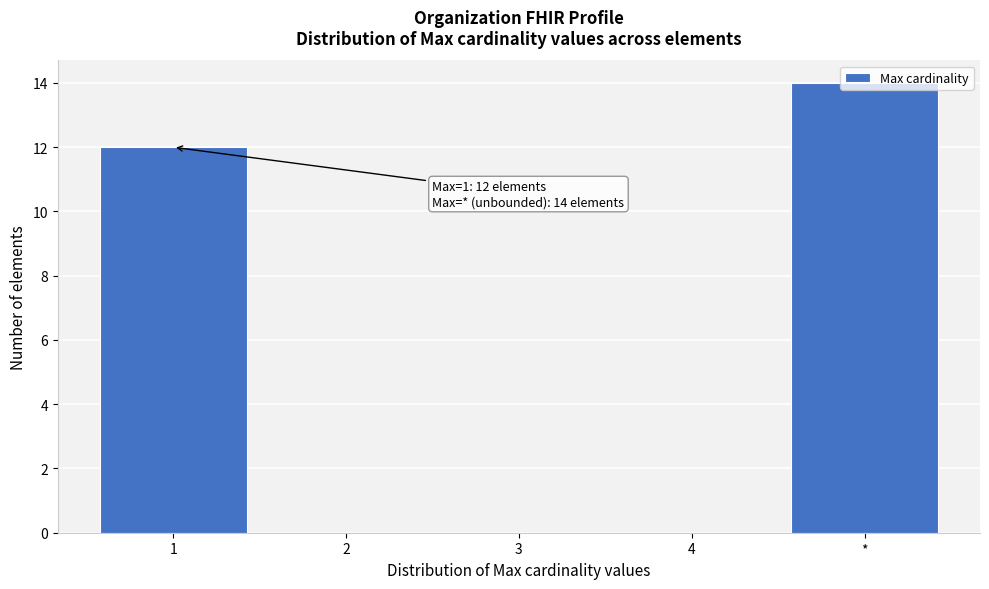

What is the sum of all values?

26